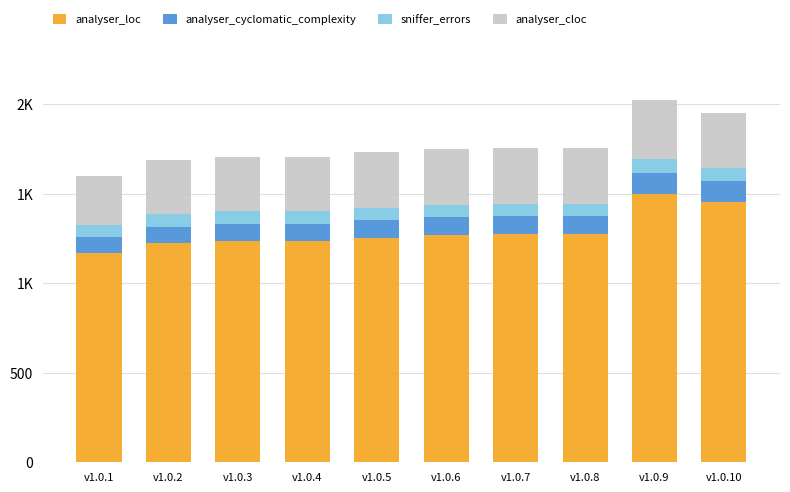

Does the chart contain any negative values?

No